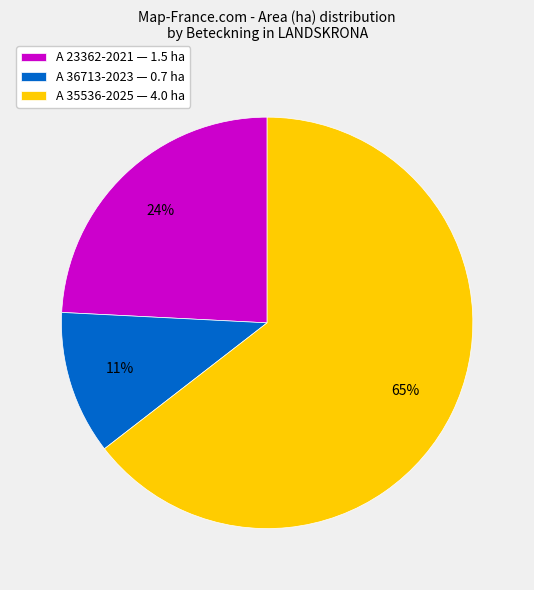

How many slices are in this pie chart?

3